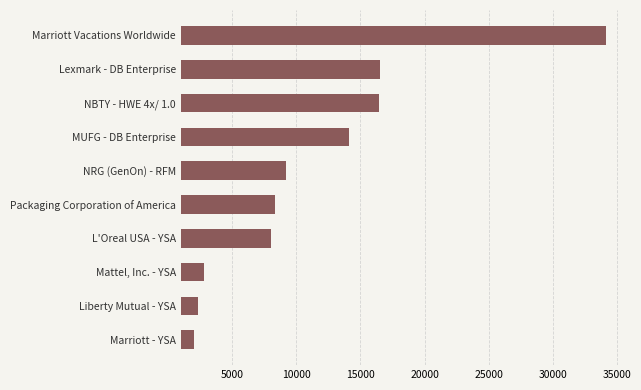

What is the difference between the maximum and second lowest values?

31790